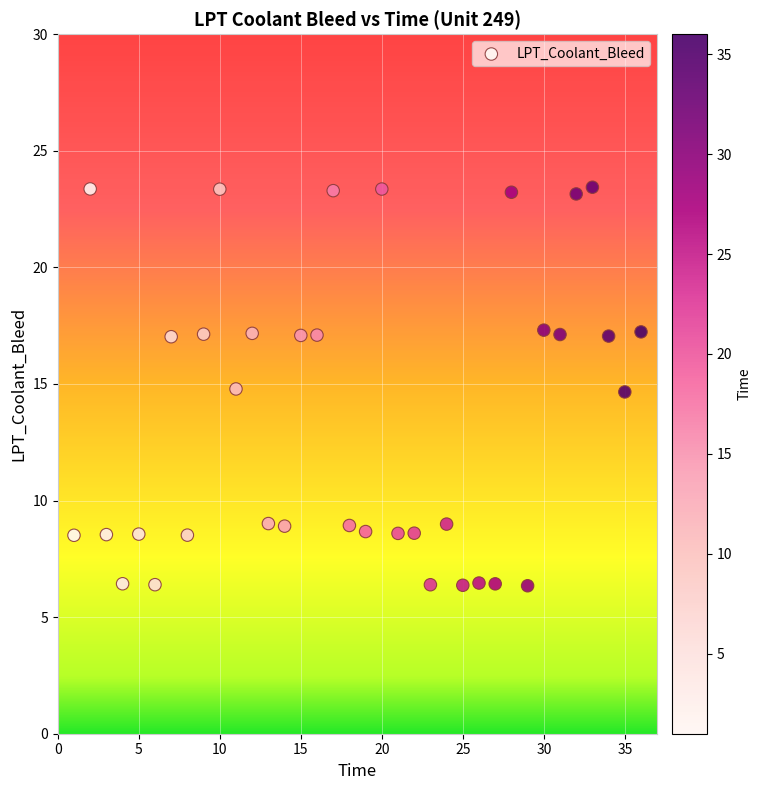

What is the range of Y values (max minus min)?

17.1